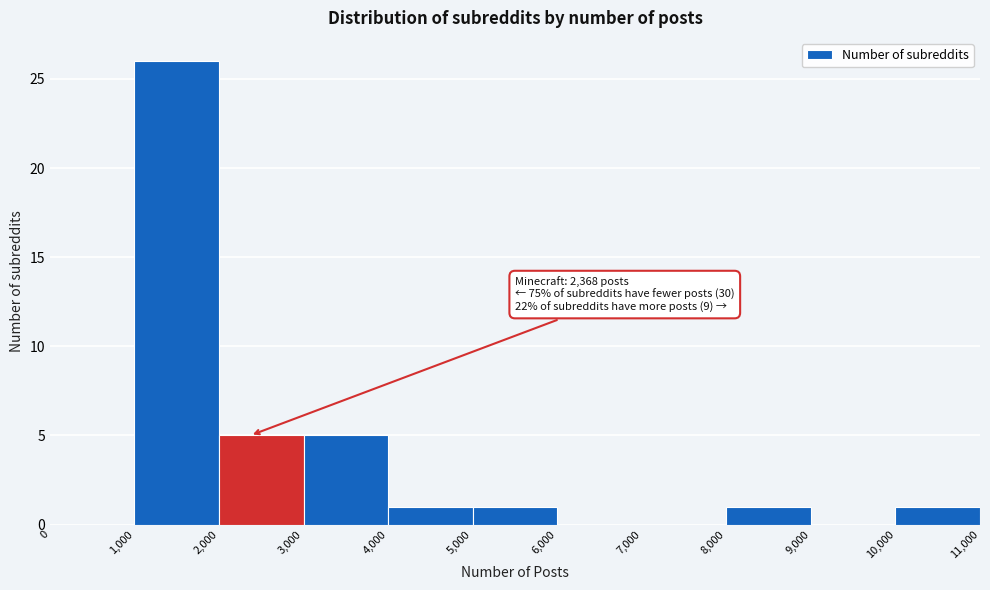

Which range on the x-axis has the tallest bar?

1,000 to 2,000